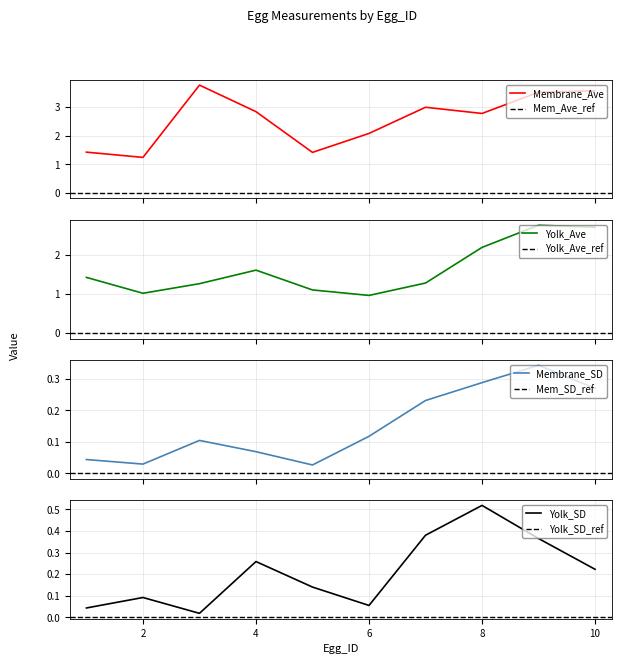

Which series has the widest spread of values?

Membrane_Ave